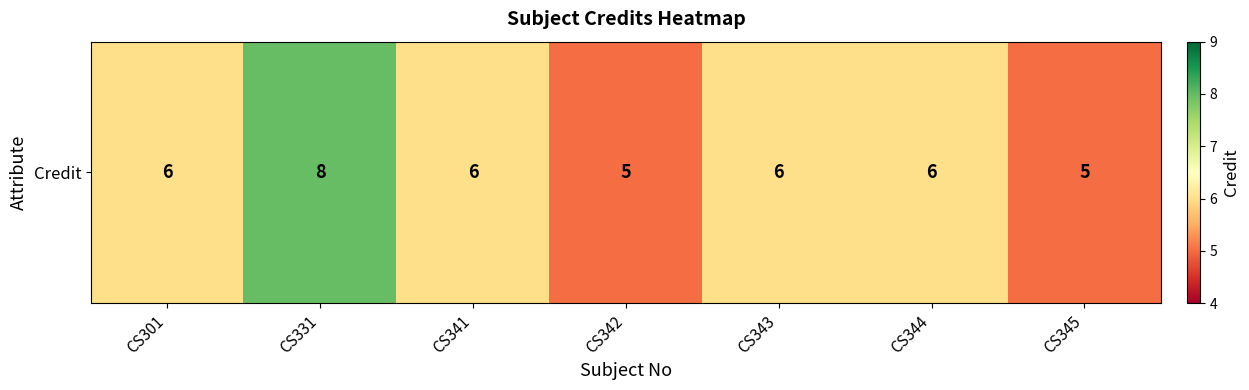

Reading left to right, extract all data points from this chart.

6	8	6	5	6	6	5